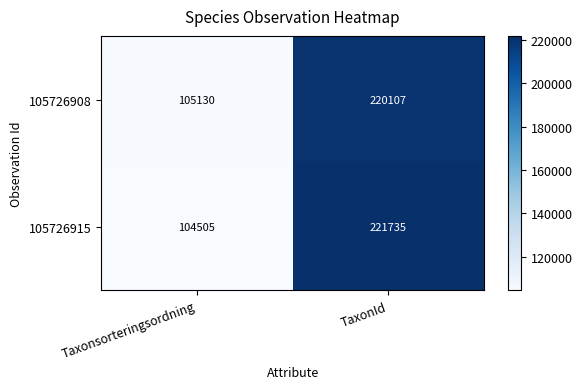

What is the approximate value of 105726908 at Taxonsorteringsordning?

105130